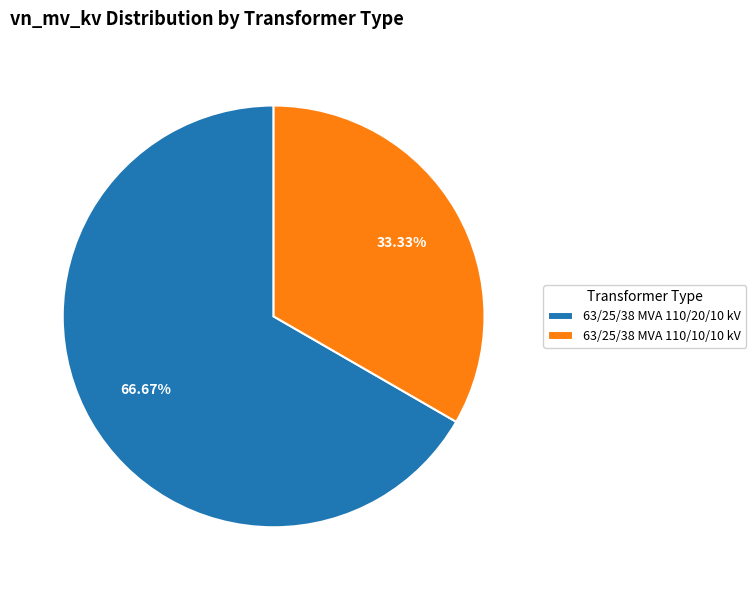

How many slices are in this pie chart?

2